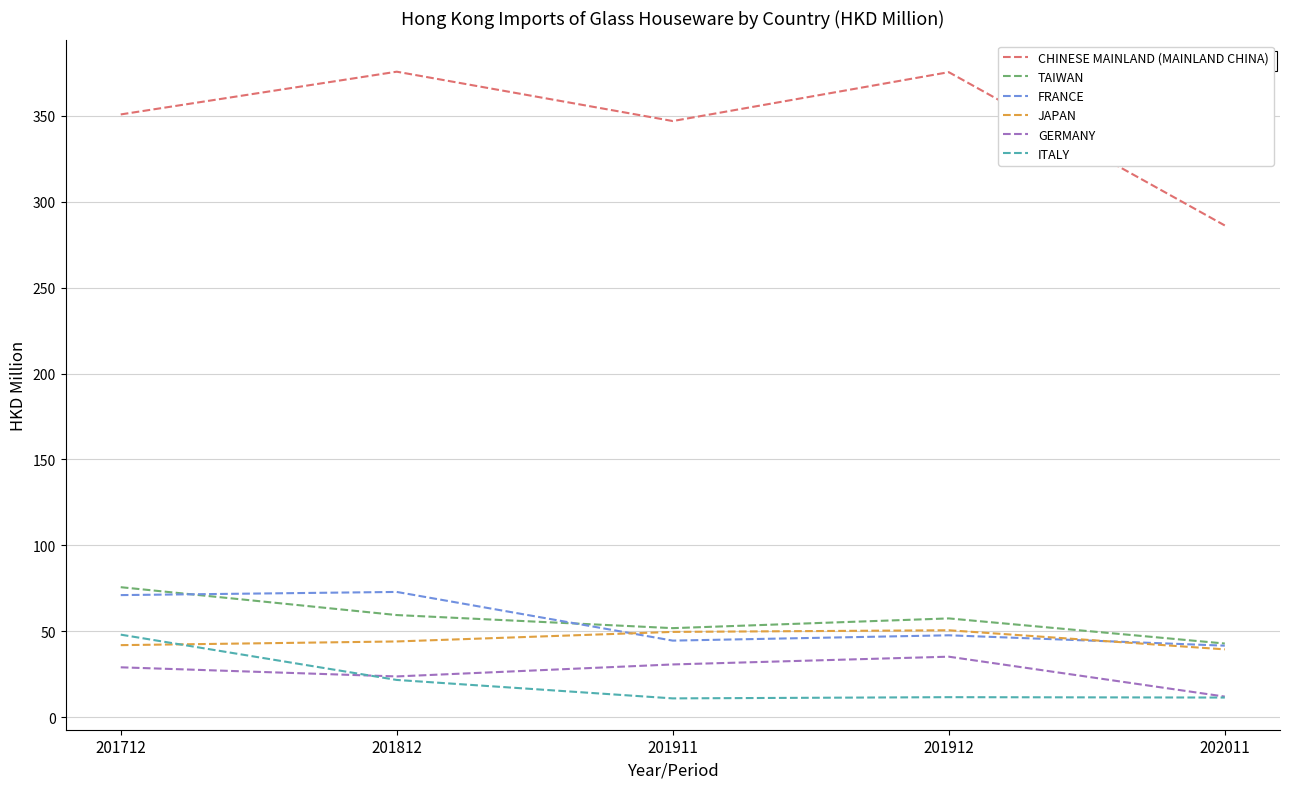

True or false: ITALY and FRANCE cross at least once.

False